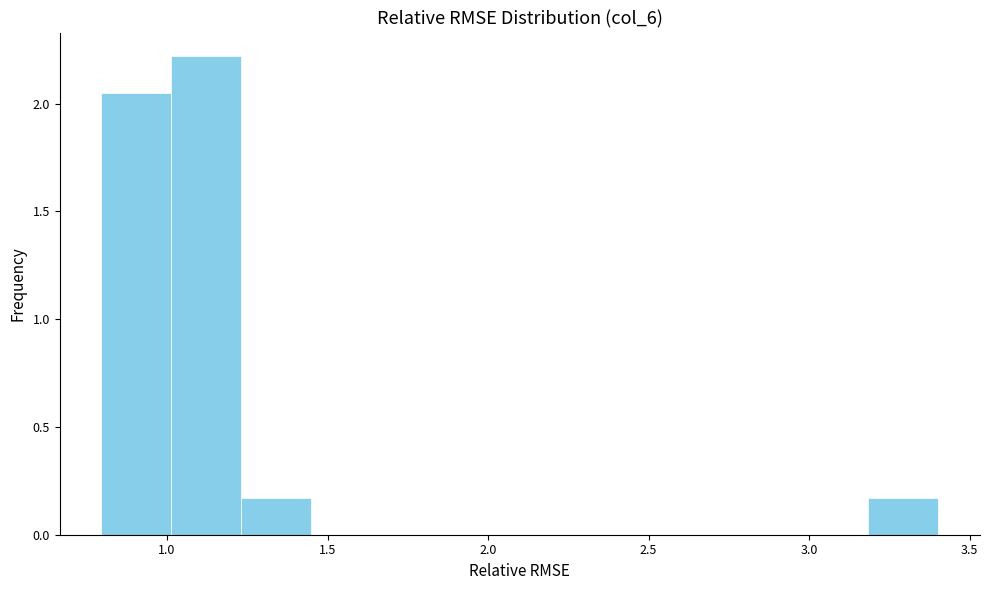

Reading left to right, transcribe this chart: for each bar, give the range it covers on the x-axis and its height. Neither the bar edges nor the heights are printed on the chart, so give them approximately, as read against the axes.

0.80 to 1.00: 2.05
1.00 to 1.25: 2.20
1.25 to 1.45: 0.15
1.45 to 1.65: 0
1.65 to 1.90: 0
1.90 to 2.10: 0
2.10 to 2.30: 0
2.30 to 2.55: 0
2.55 to 2.75: 0
2.75 to 2.95: 0
2.95 to 3.20: 0
3.20 to 3.40: 0.15